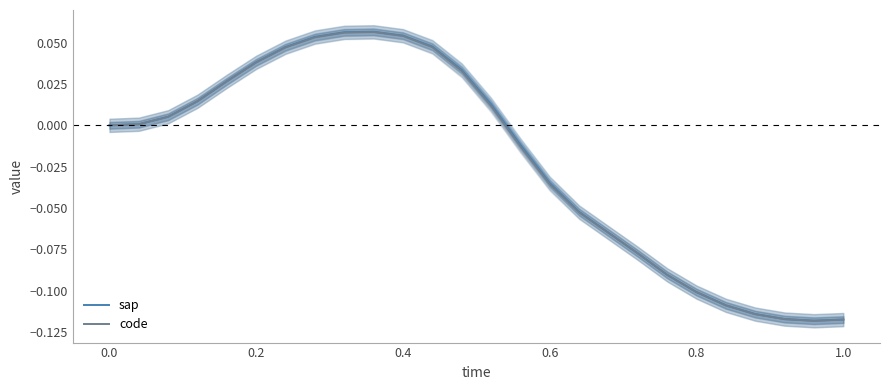

Is the value of code at 0.8 greater than the value of sap at 1.0?

Yes